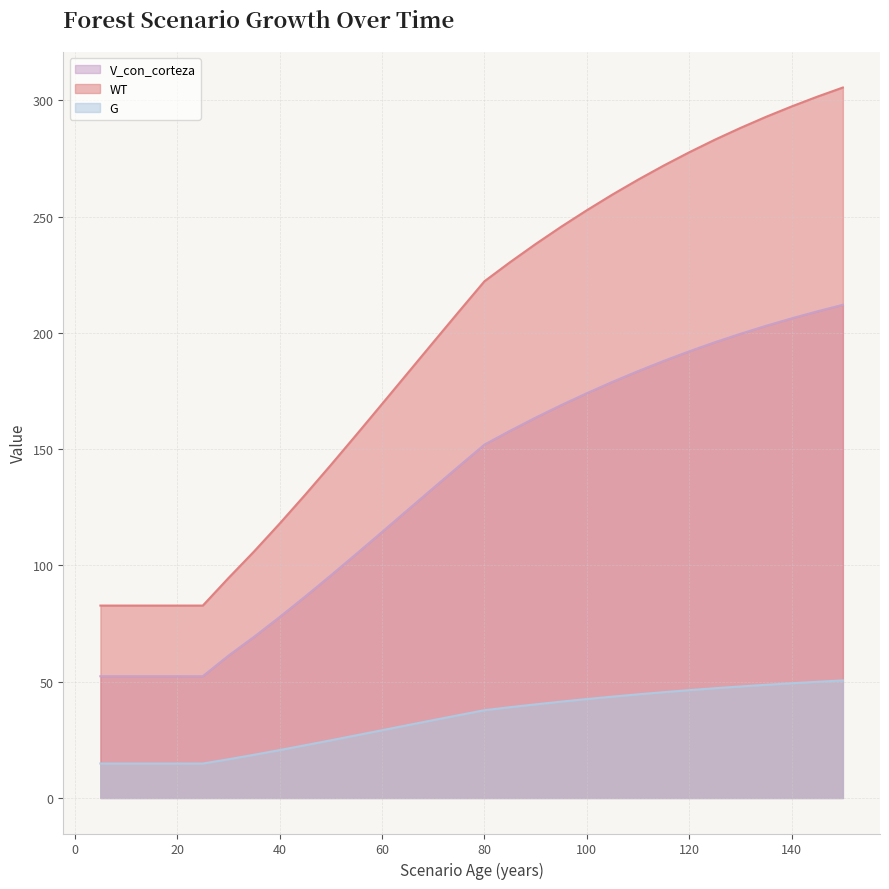

Which series has the widest spread of values?

WT